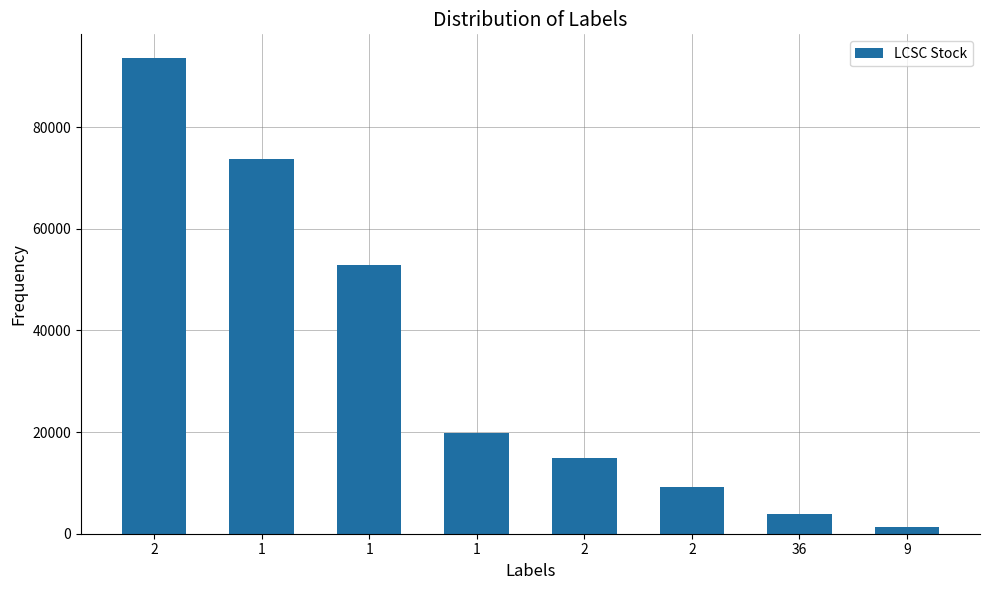

How many bars are there in total?

8